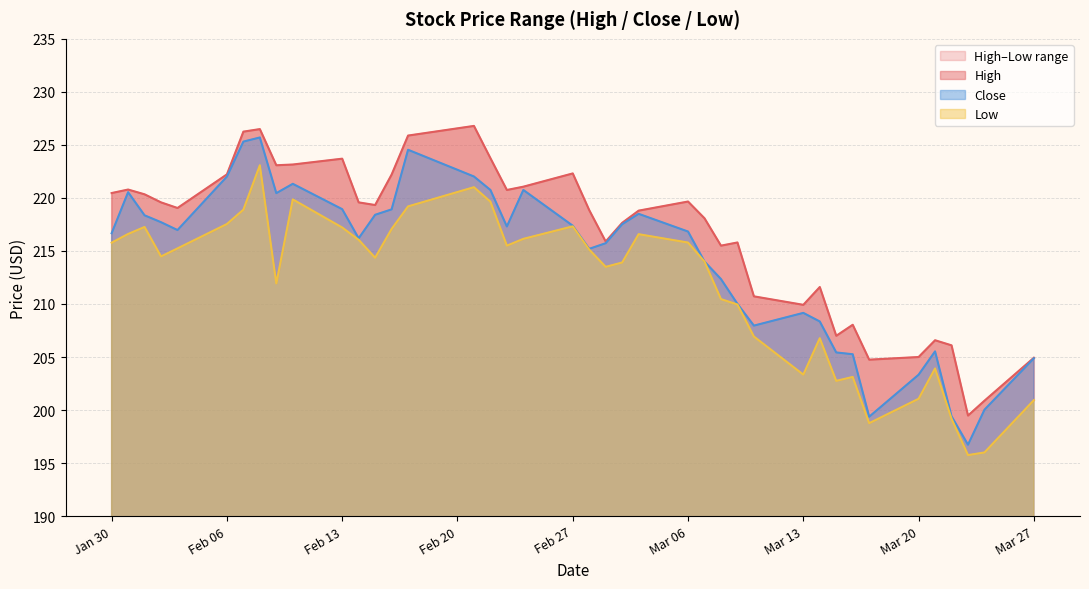

What is the value of the Close point at the 19th from the left?

220.8